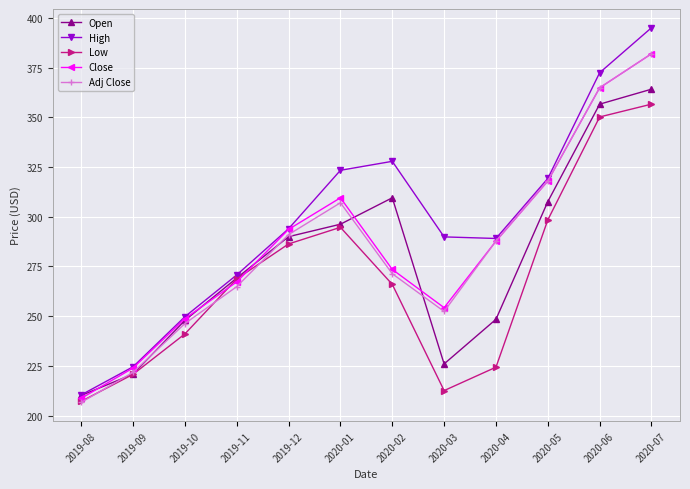

After their last crossing, which series has the higher values: Low or Close?

Close